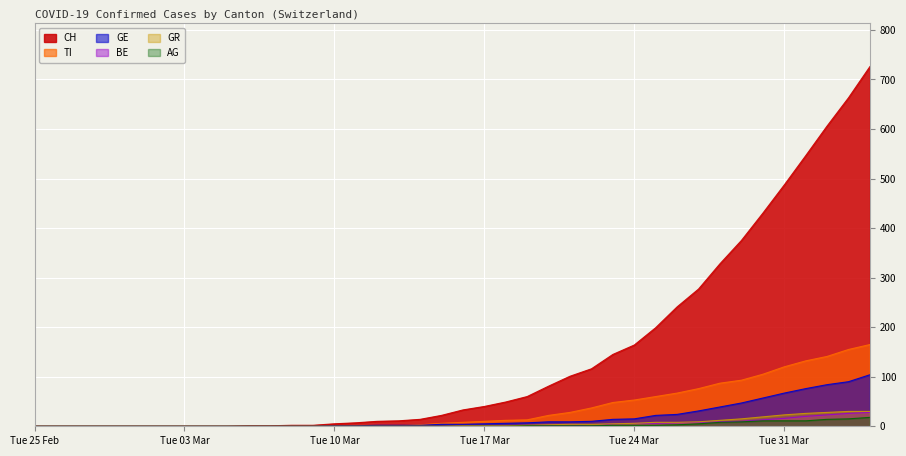

Between 2020-03-11 and 2020-03-25, which series saw the biggest shift?

CH